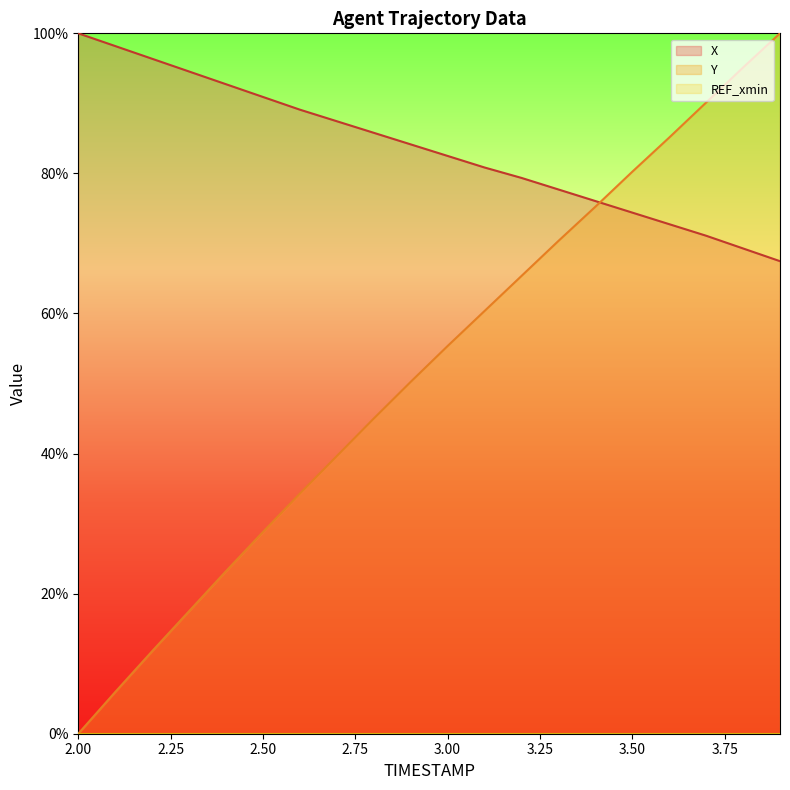

True or false: X has a value of 90.9 at 2.50.

True